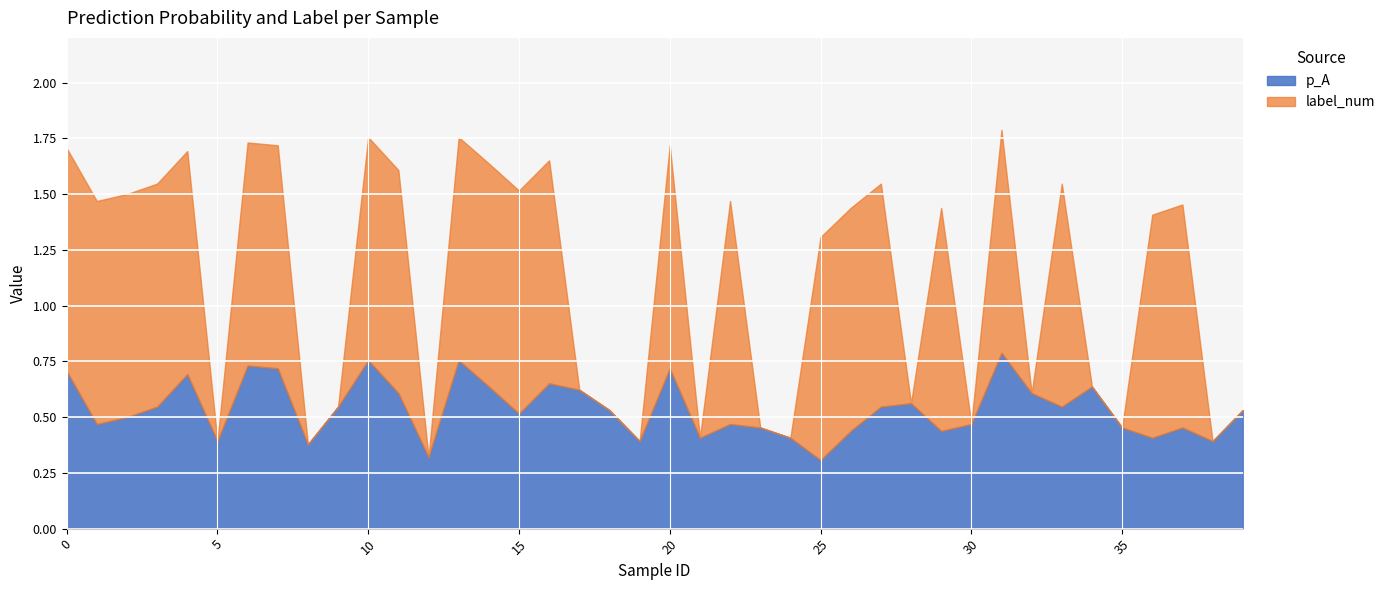

List the series in order of their overall mean, highest first.

label_num, p_A